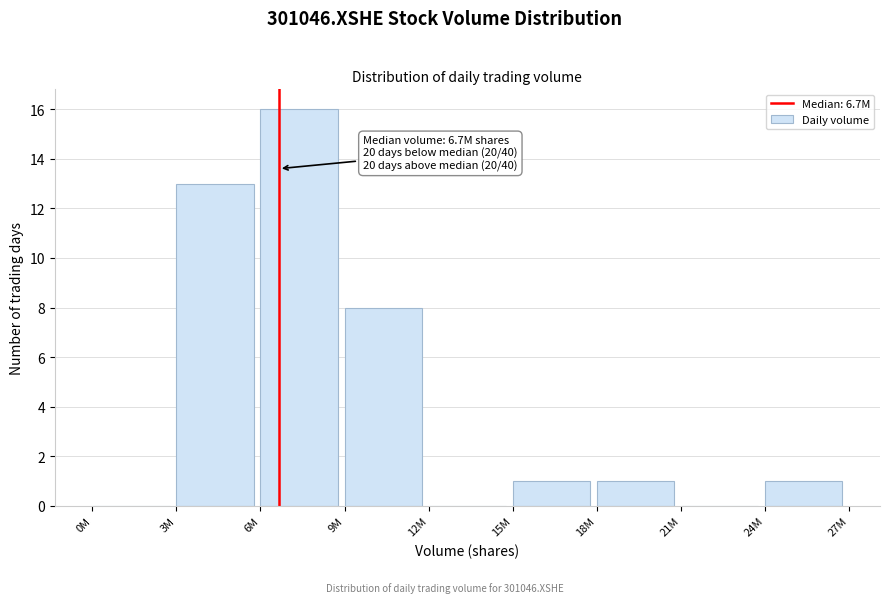

Reading left to right, list all the values displayed in this chart.

0M=0	3M=13	6M=16	9M=8	12M=0	15M=1	18M=1	21M=0	24M=1